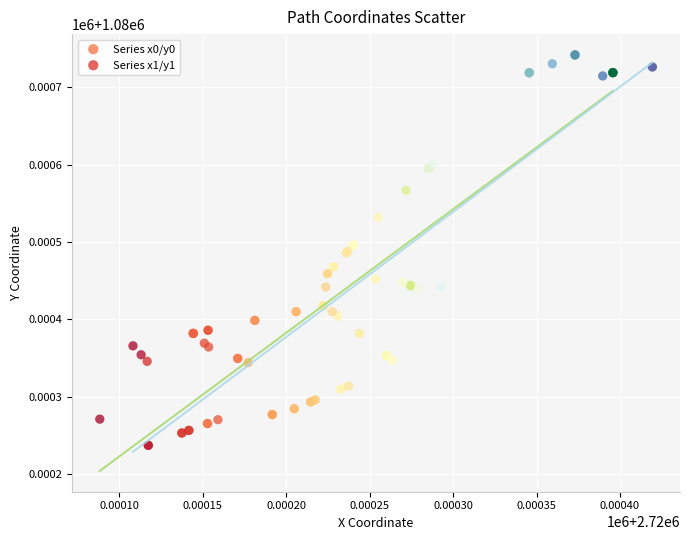

What are all the series names shown in the legend?

Series x0/y0, Series x1/y1